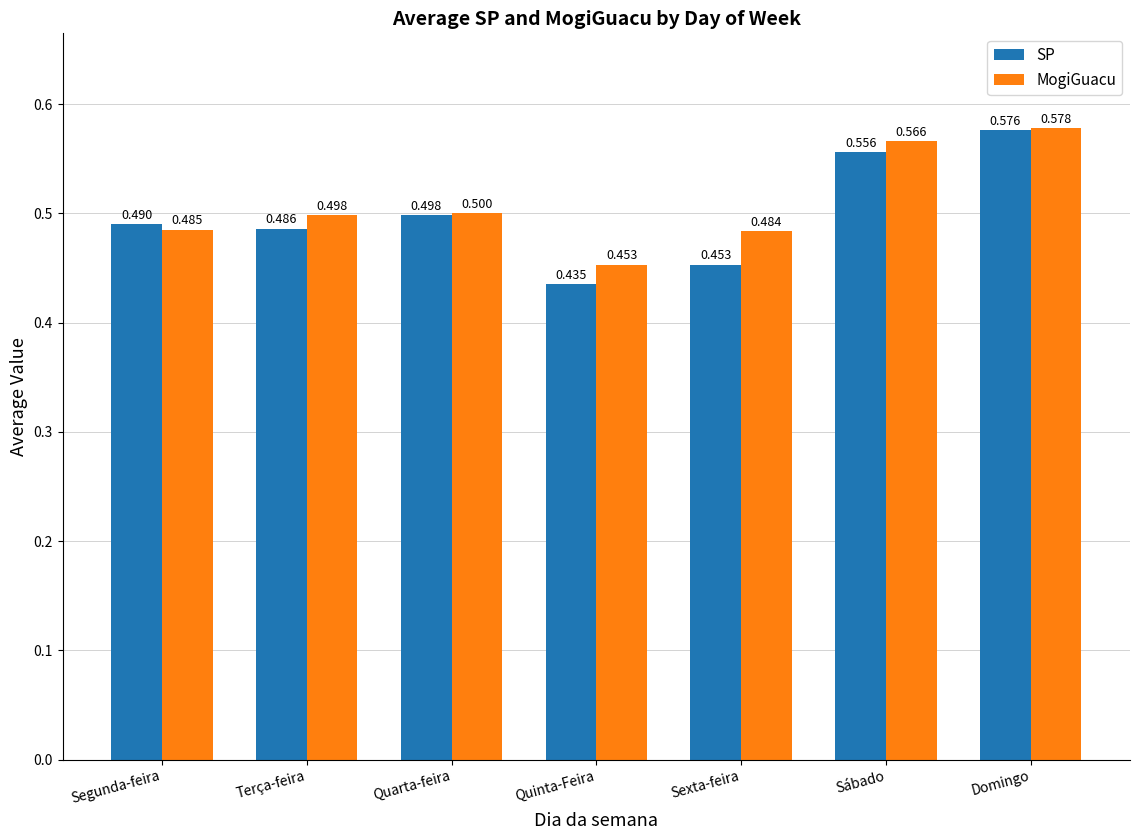

Where is MogiGuacu nearest to the value 0?

Quinta-Feira